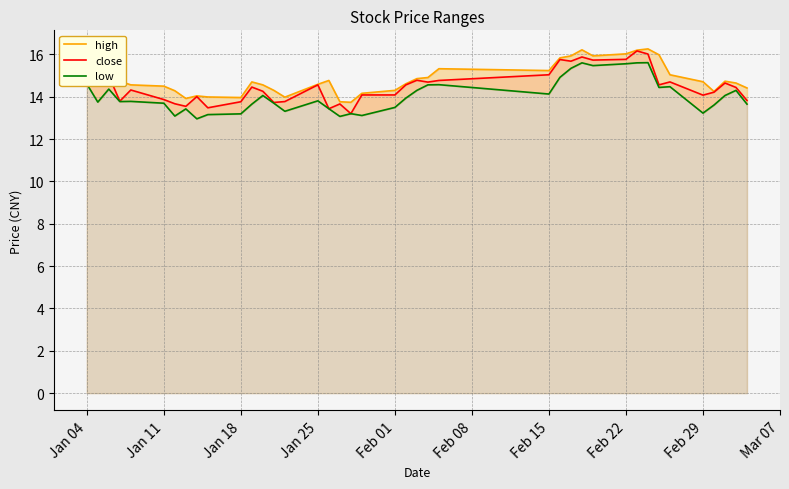

Rank the series by their maximum value, from highest to lowest.

high, close, low